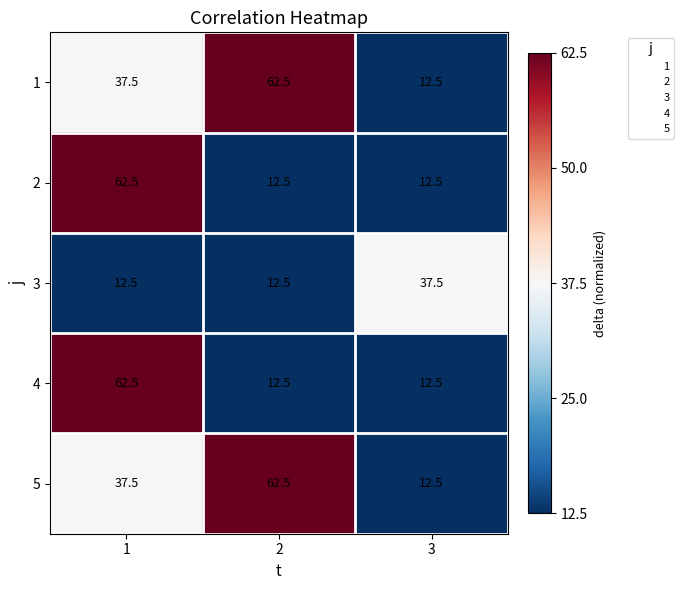

Reading left to right, extract all data points from this chart.

1: 37.5	62.5	12.5
2: 62.5	12.5	12.5
3: 12.5	12.5	37.5
4: 62.5	12.5	12.5
5: 37.5	62.5	12.5